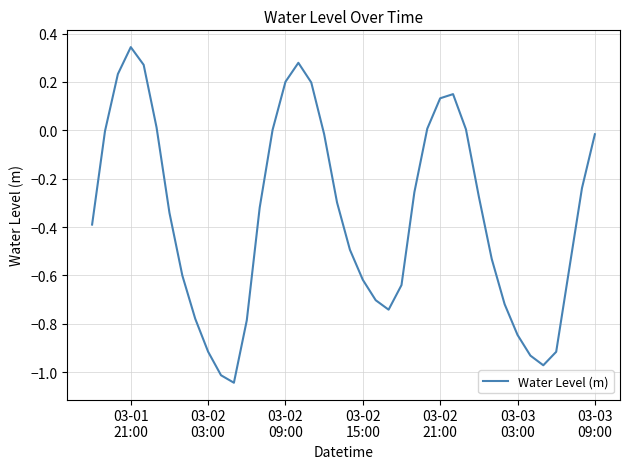

What is the difference between the maximum and minimum values?

1.4